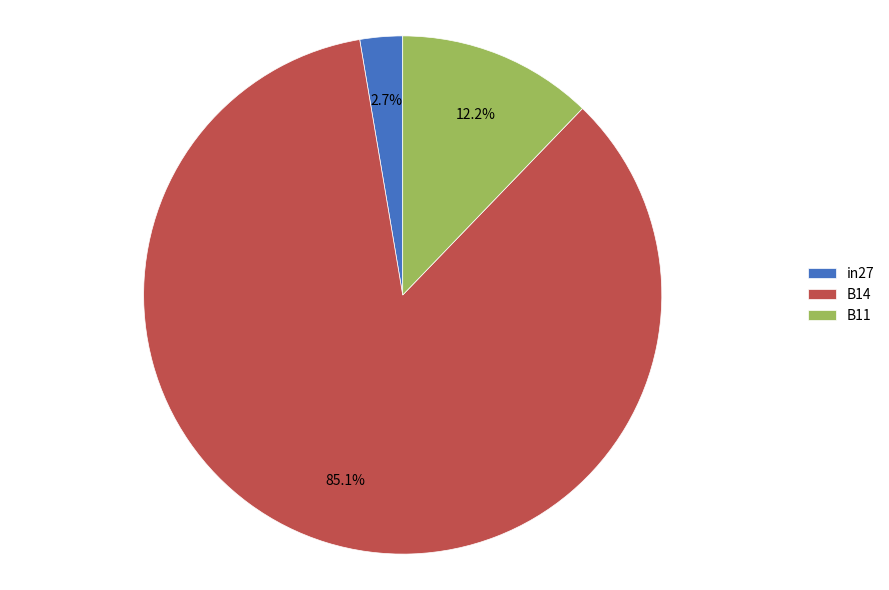

To the nearest percent, what is the combined percentage of B14 and B11?

97%